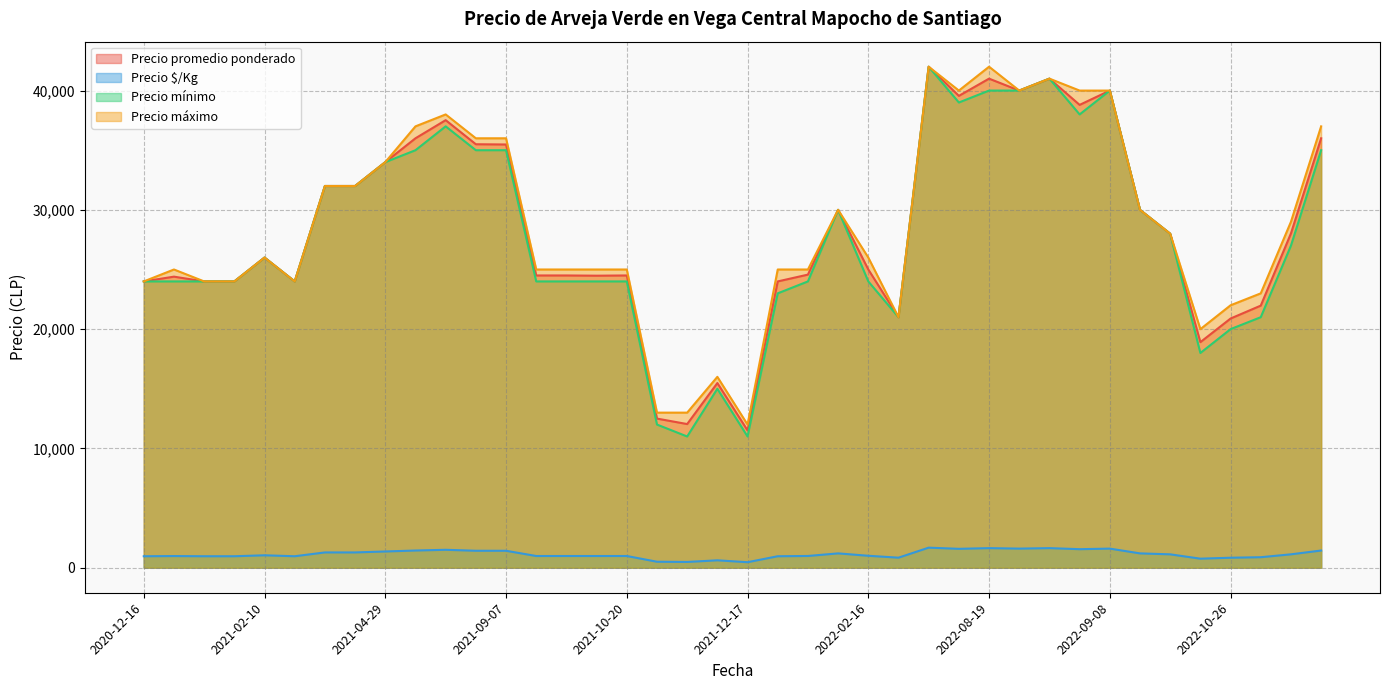

How many data points does each series have?

40